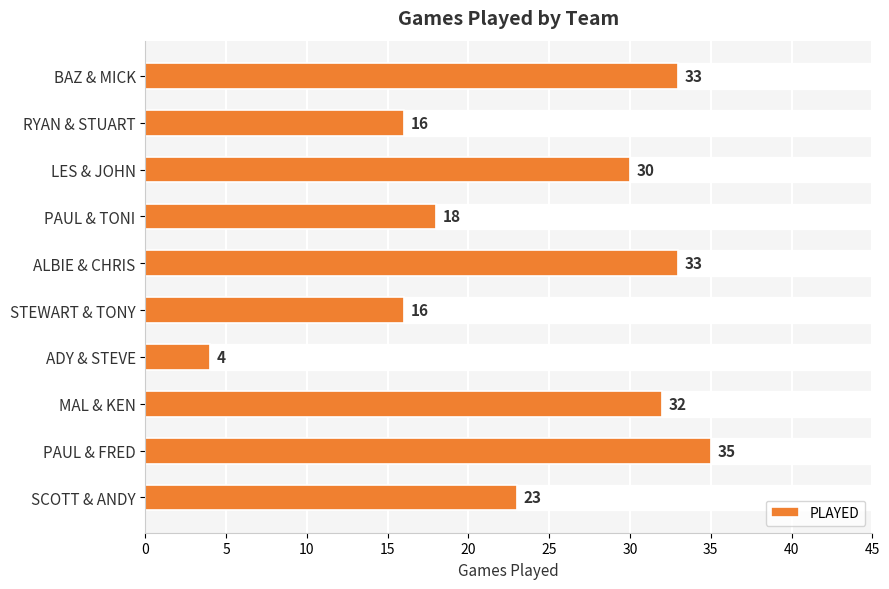

Which has a higher value, MAL & KEN or PAUL & TONI?

MAL & KEN